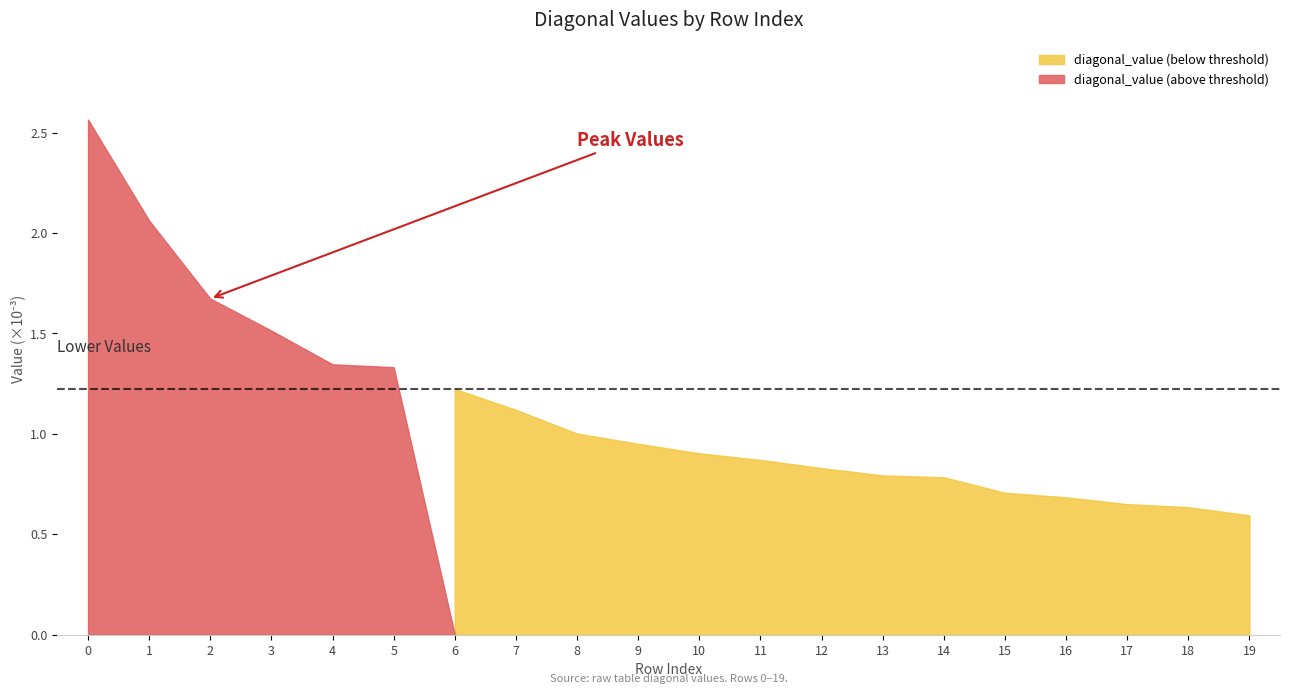

Rank the categories by value from lowest to highest.

19, 18, 17, 16, 15, 14, 13, 12, 11, 10, 9, 8, 7, 6, 5, 4, 3, 2, 1, 0